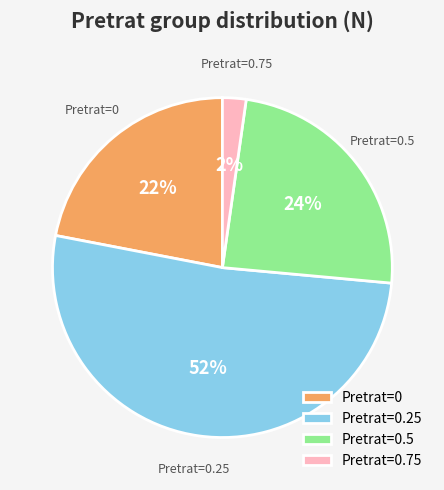

Combined, do Pretrat=0.5 and Pretrat=0 account for over 50%?

No